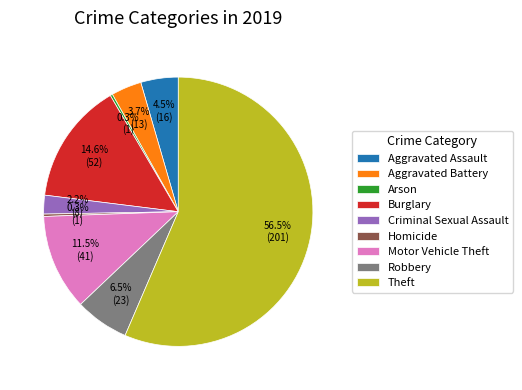

Which slice is the largest?

Theft